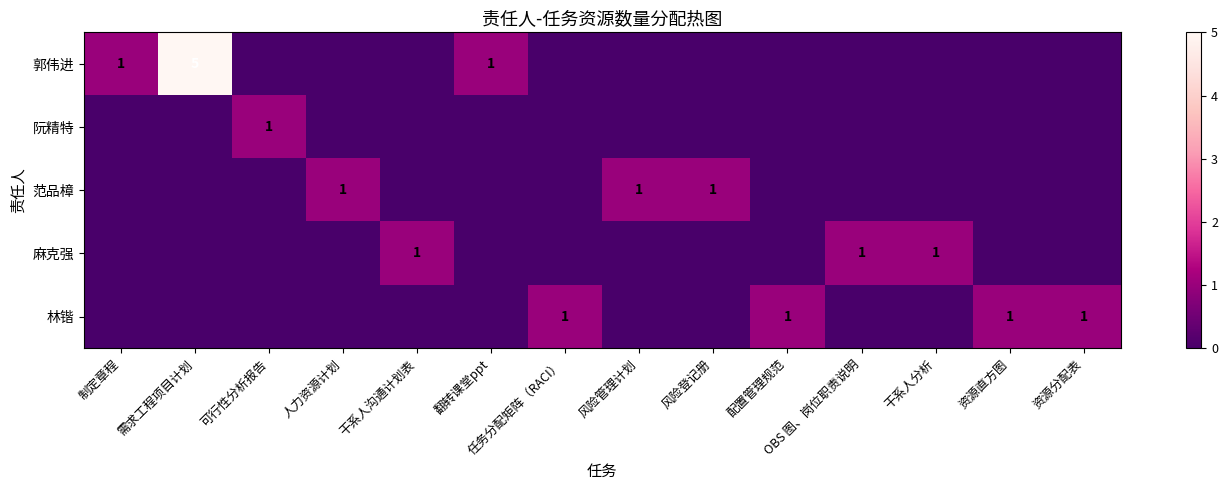

Which series has the largest total across all categories?

郭伟进